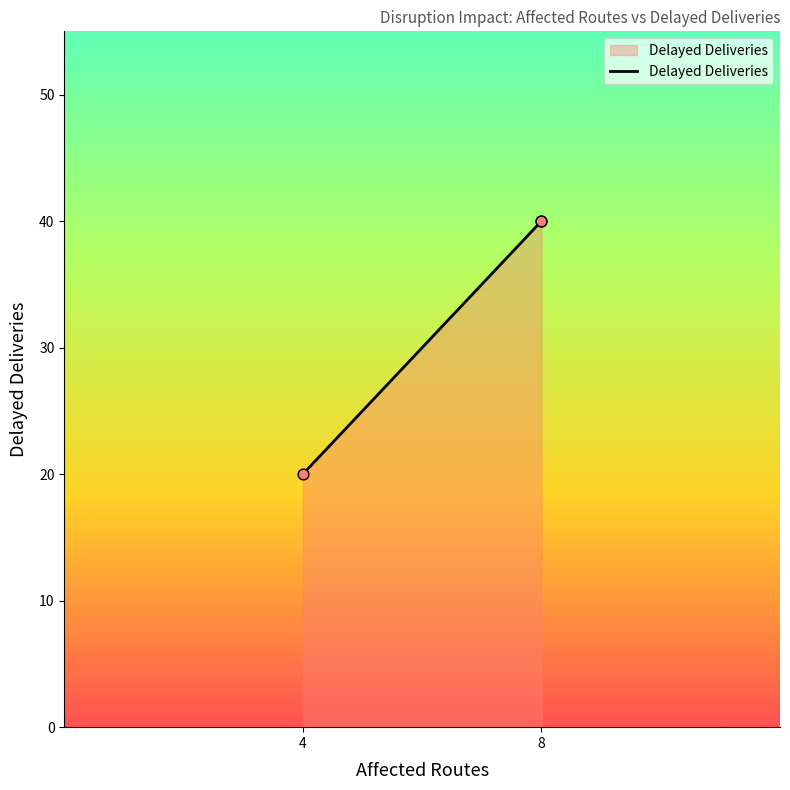

What is the ratio of the value at 8 to the value at 8?

1.0